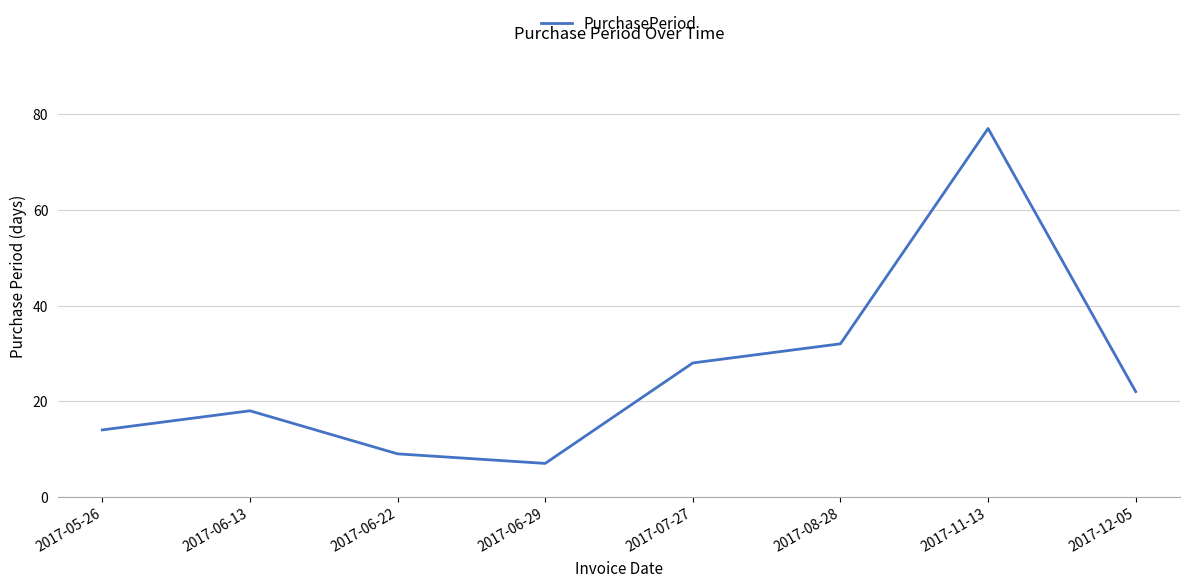

What is the difference between the maximum and minimum values?

70